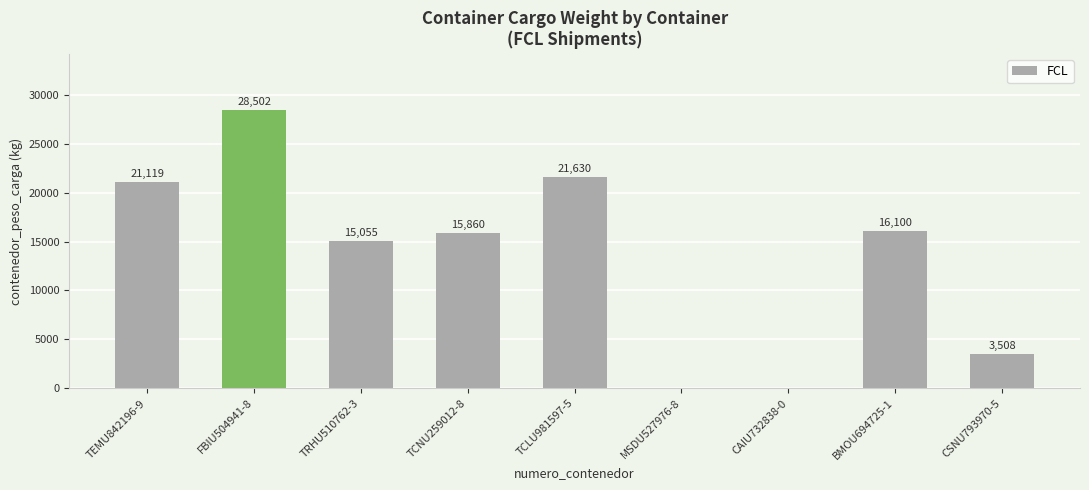

What is the approximate value at TEMU842196-9?

21119